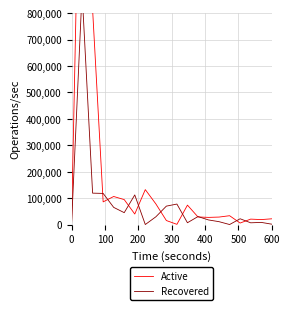

True or false: Active and Recovered cross at least once.

True